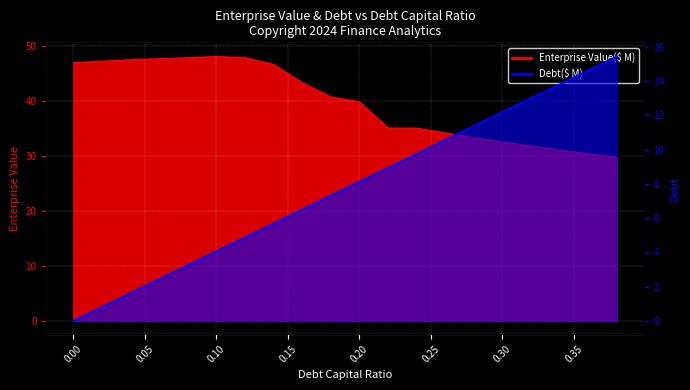

At which label is Debt closest to 7?

0.18